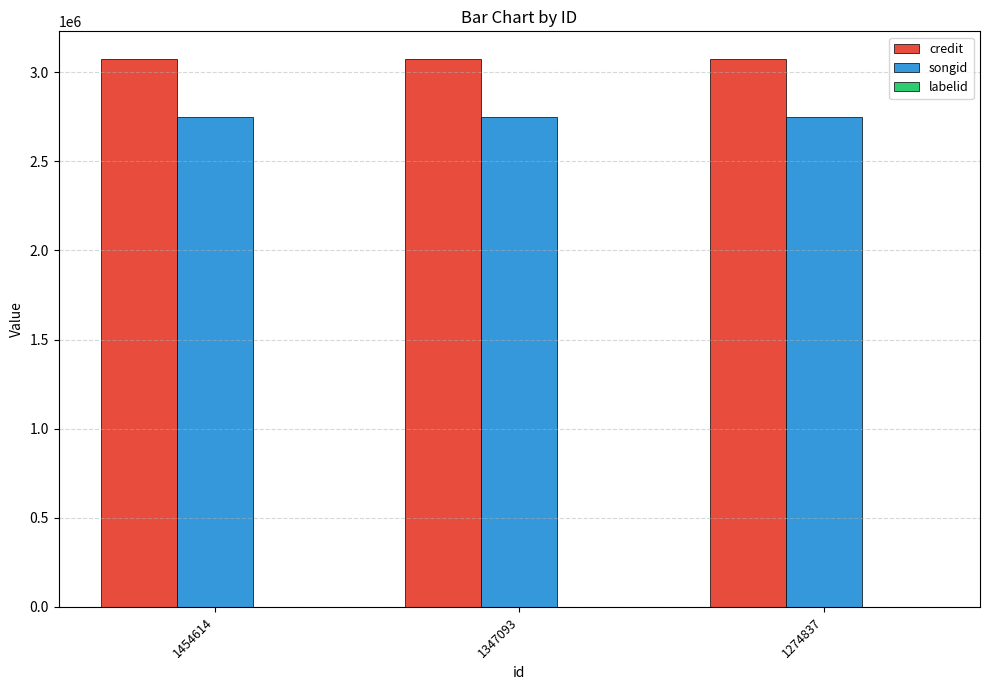

What is the sum of all songid values?

8237283